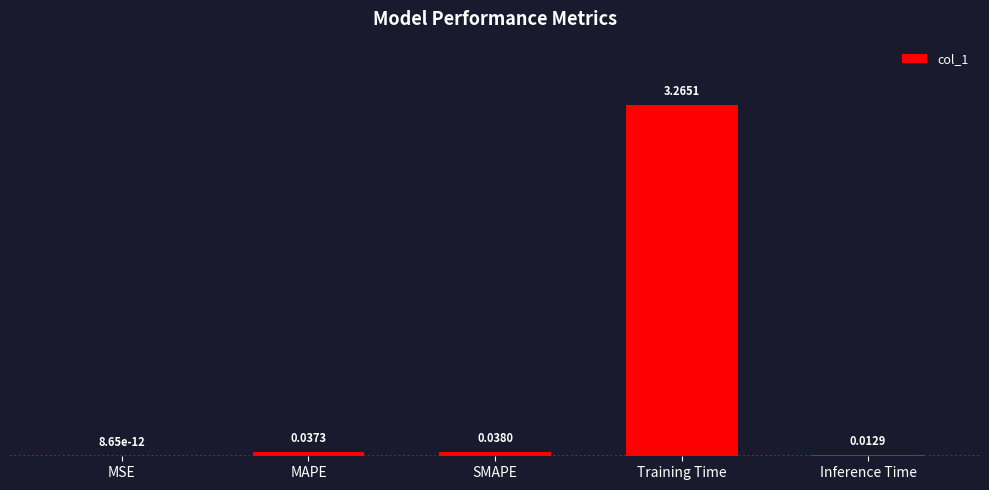

Between Inference Time and SMAPE, which is larger?

SMAPE